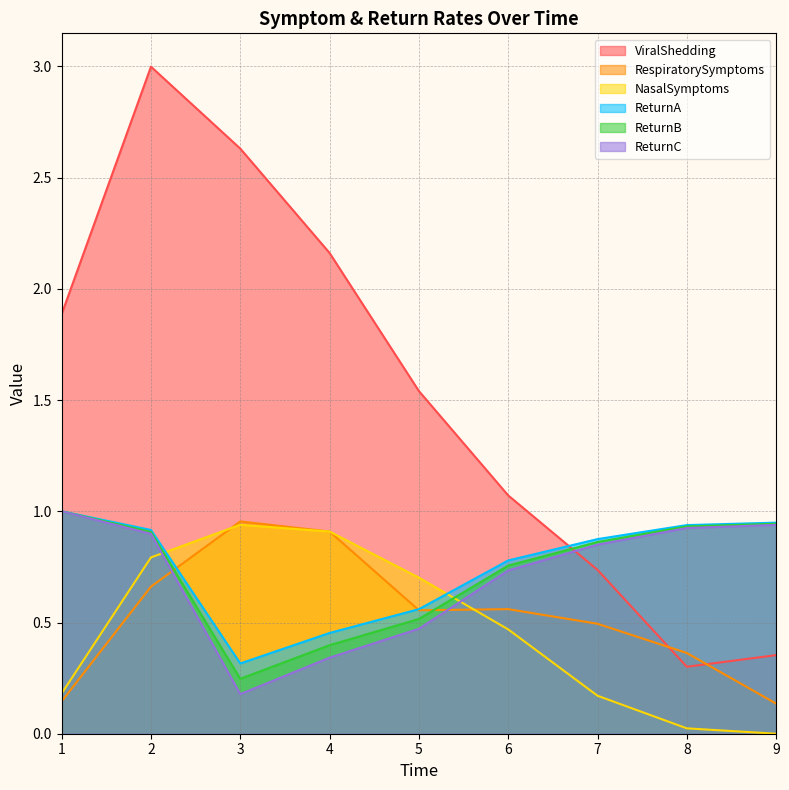

Is it true that RespiratorySymptoms equals 0.4 at 8?

True